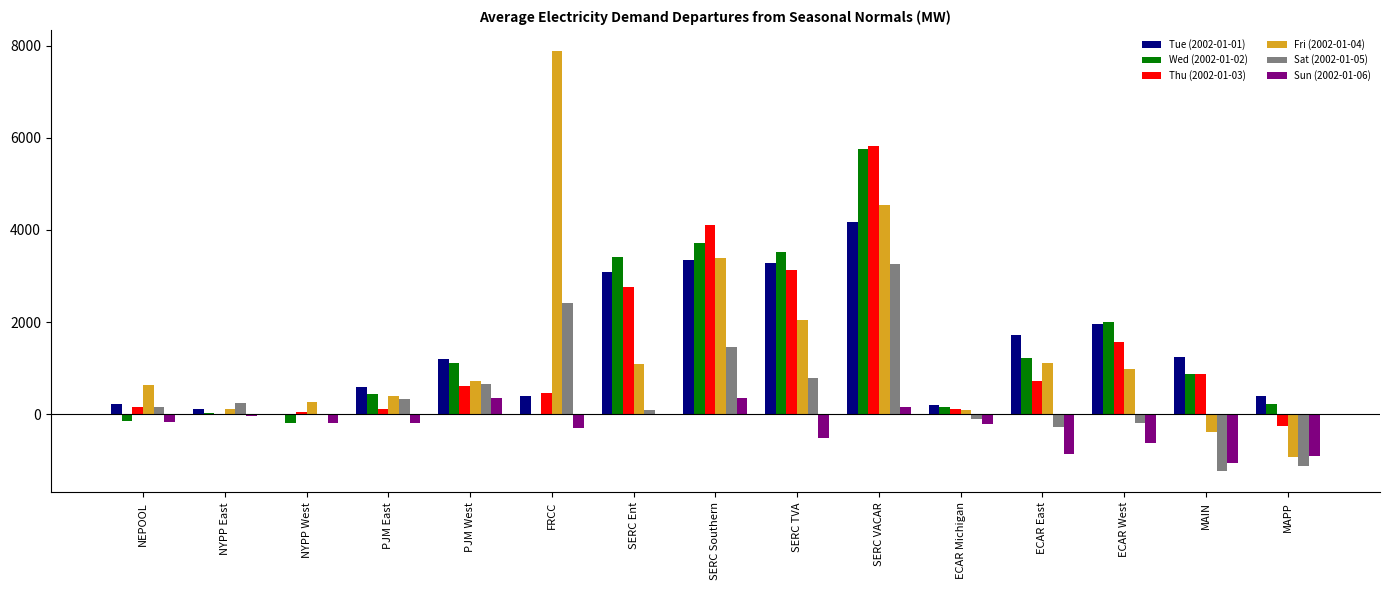

How many distinct data groups are displayed?

6